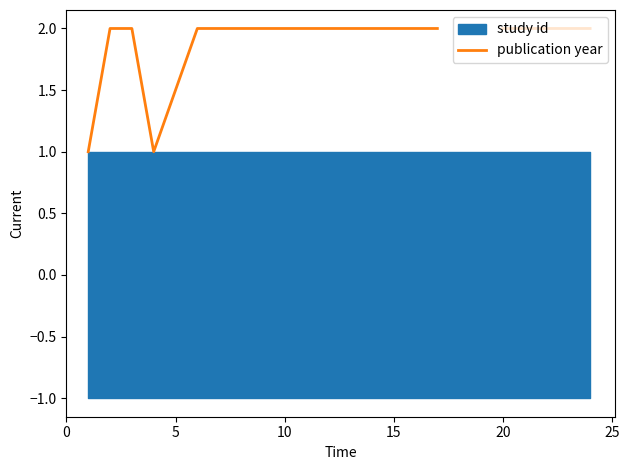

True or false: the data shows 0.7 at 25.

False